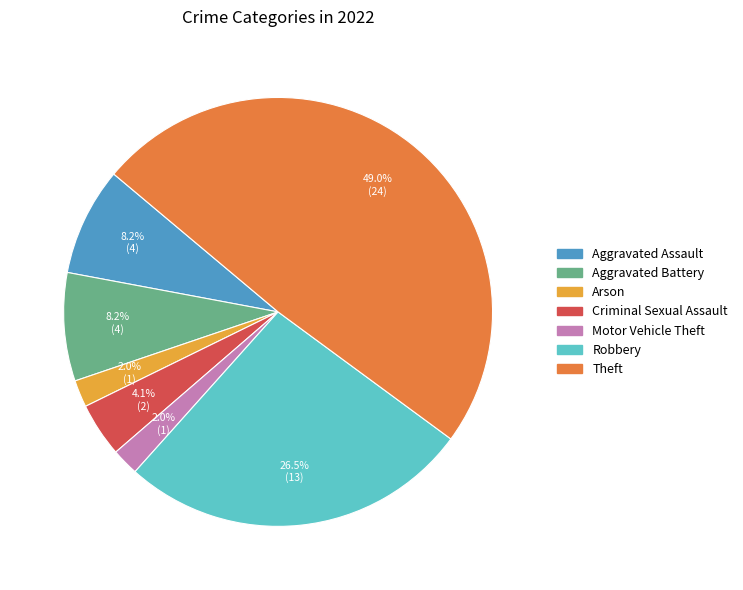

Does any single category account for the majority?

No